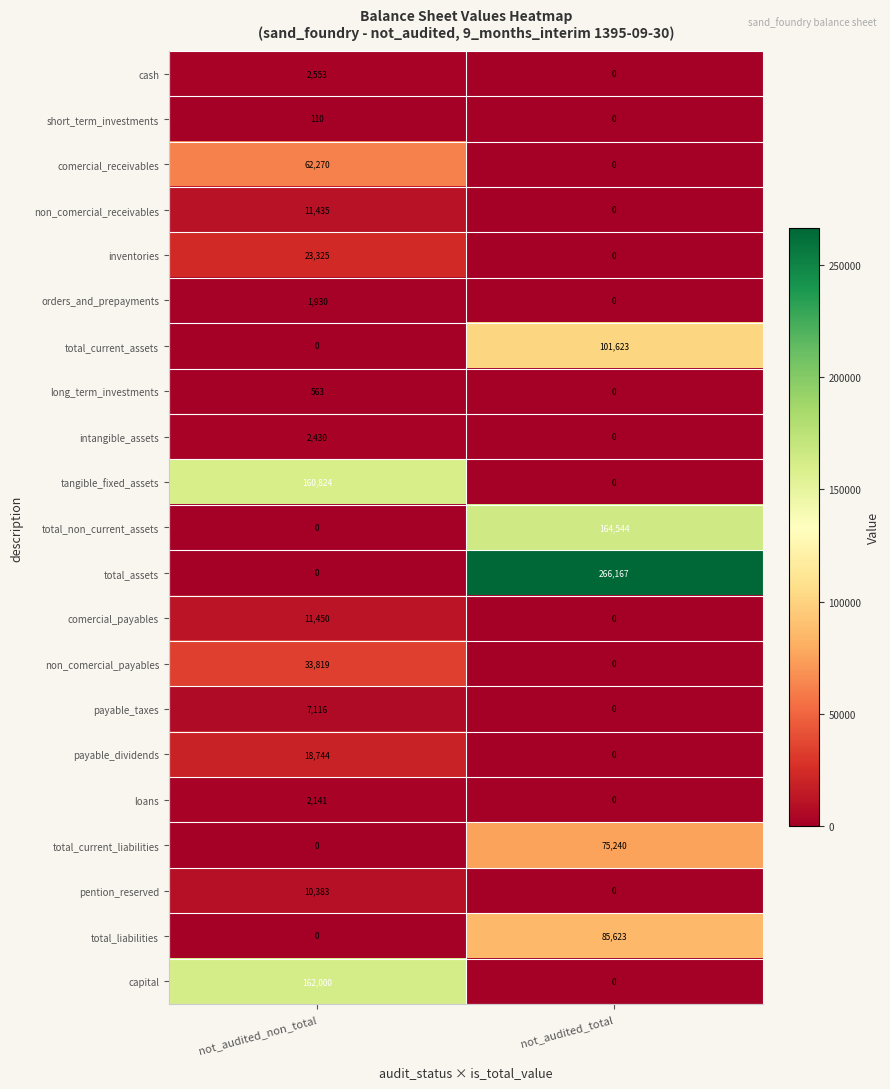

List the labels in order of total_current_assets value, largest first.

not_audited_total, not_audited_non_total